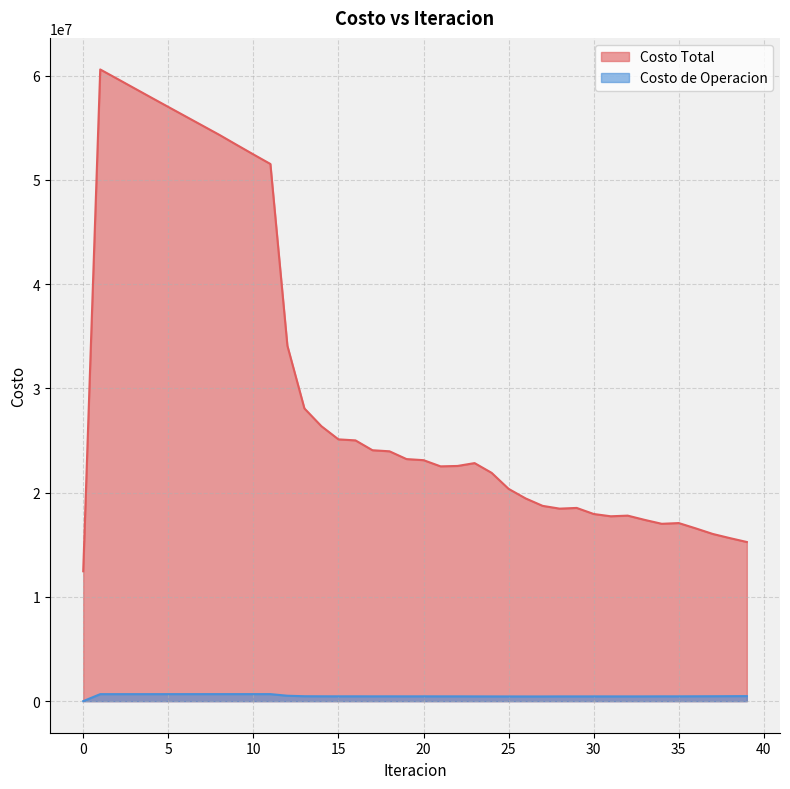

True or false: Costo Total and Costo de Operacion cross at least once.

False